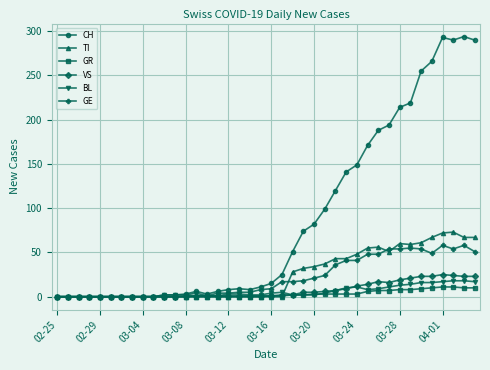

Which series has the largest range (max minus min)?

CH